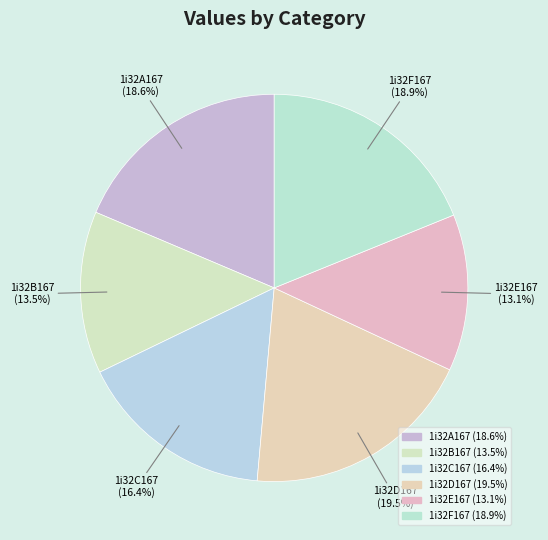

Is 1i32B167 the majority of the pie?

No